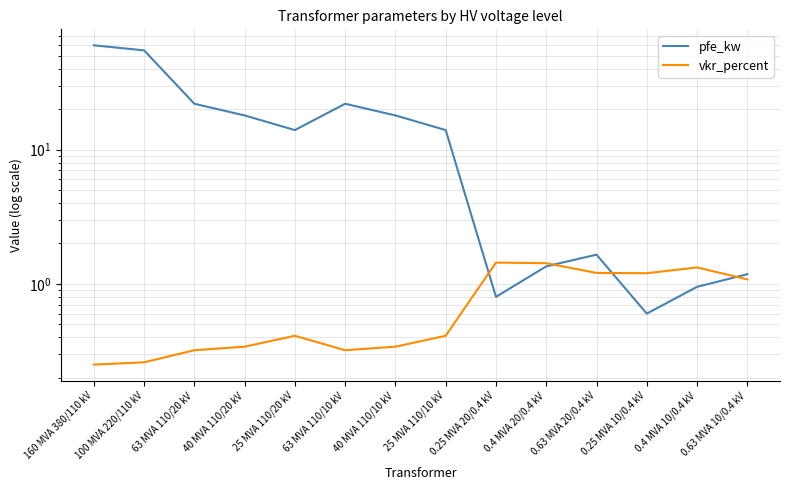

How many values in the pfe_kw series exceed 14?

6